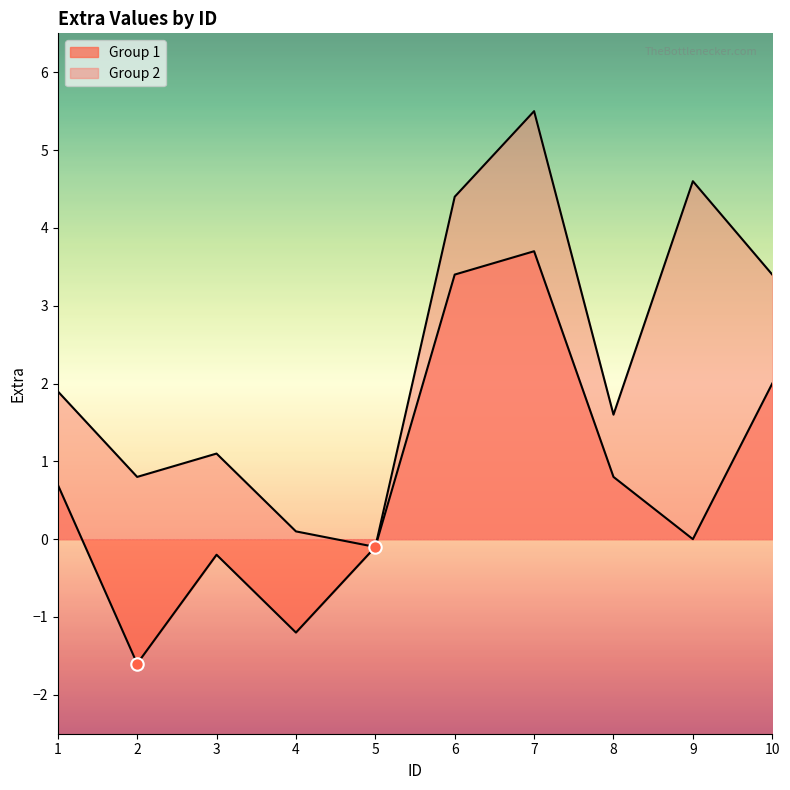

Which series has the widest spread of Y values?

Group 2